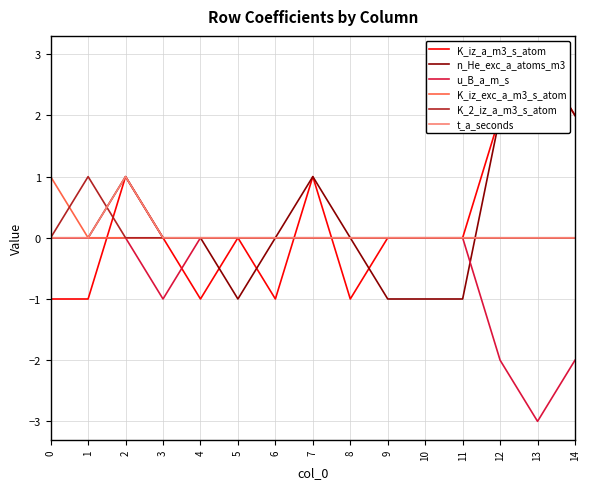

What is the sum of all n_He_exc_a_atoms_m3 values?

5